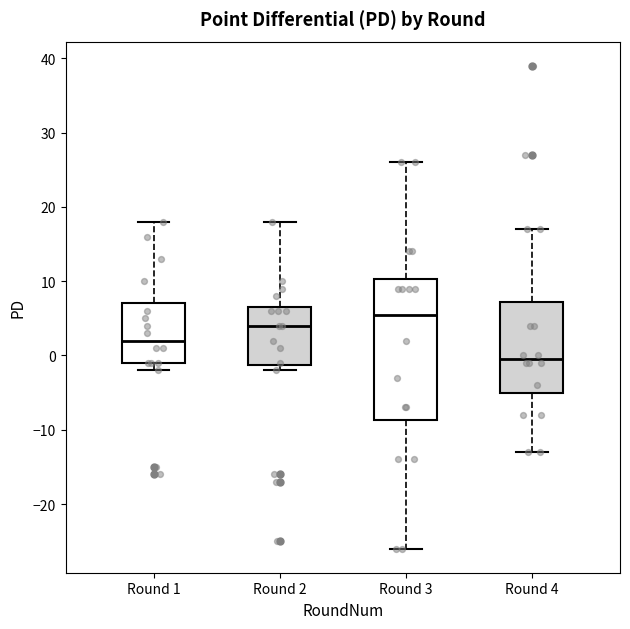

Where does the upper whisker of the box for Round 1 end on the y-axis? The values are not printed on the chart, so give them approximately, as read against the axis.

18